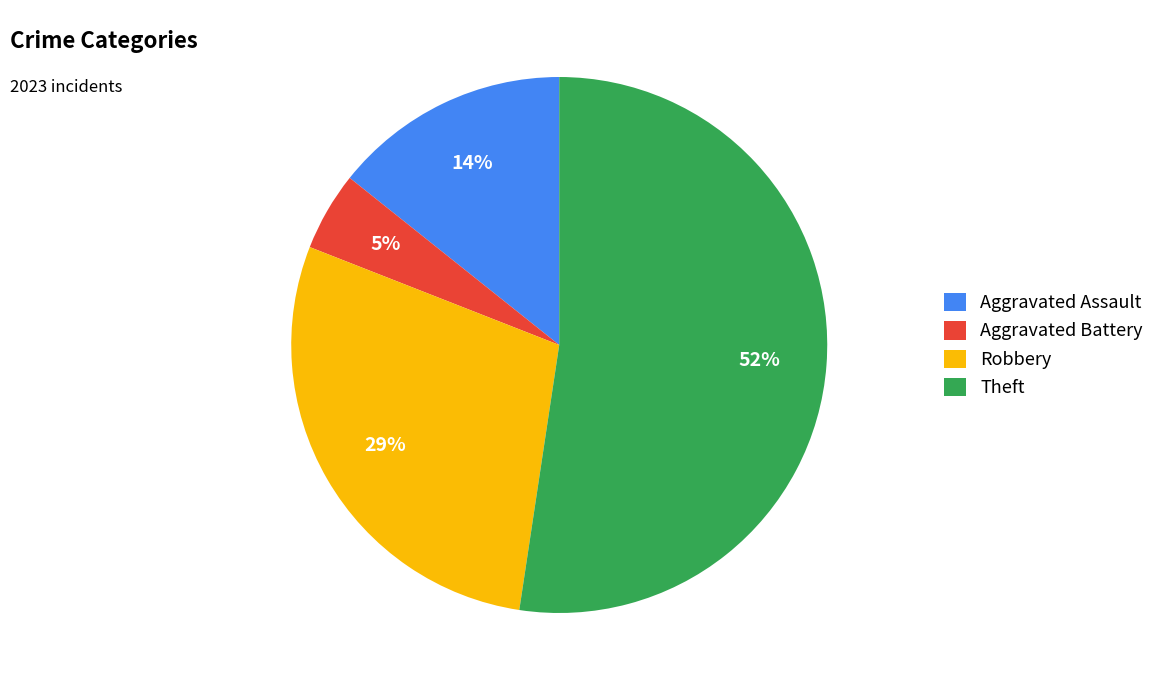

Which has a higher value, Robbery or Theft?

Theft